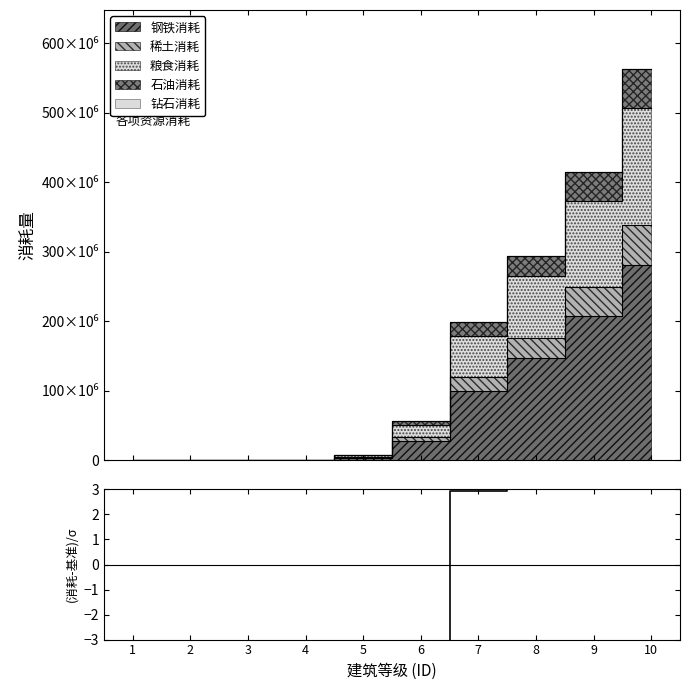

List the labels in order of value, largest first.

10, 9, 8, 7, 6, 5, 4, 3, 2, 1